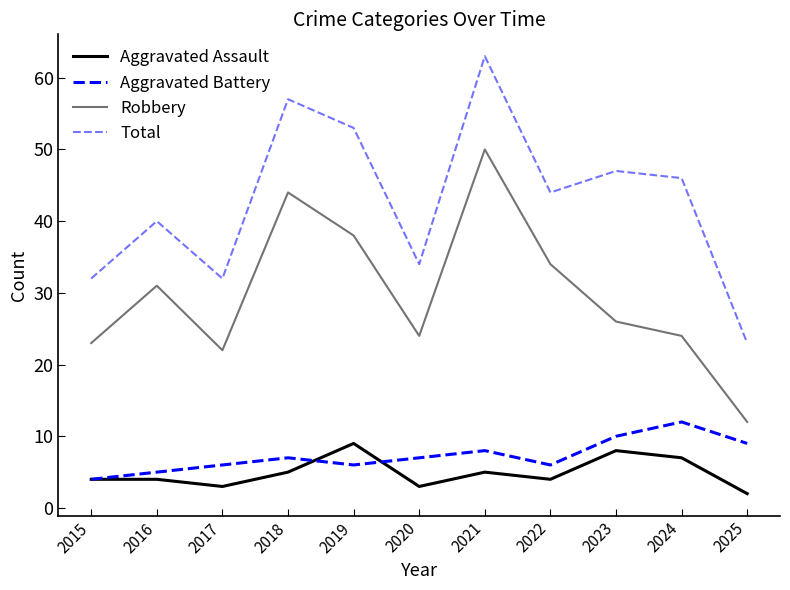

At which label is Aggravated Assault closest to 5?

2018